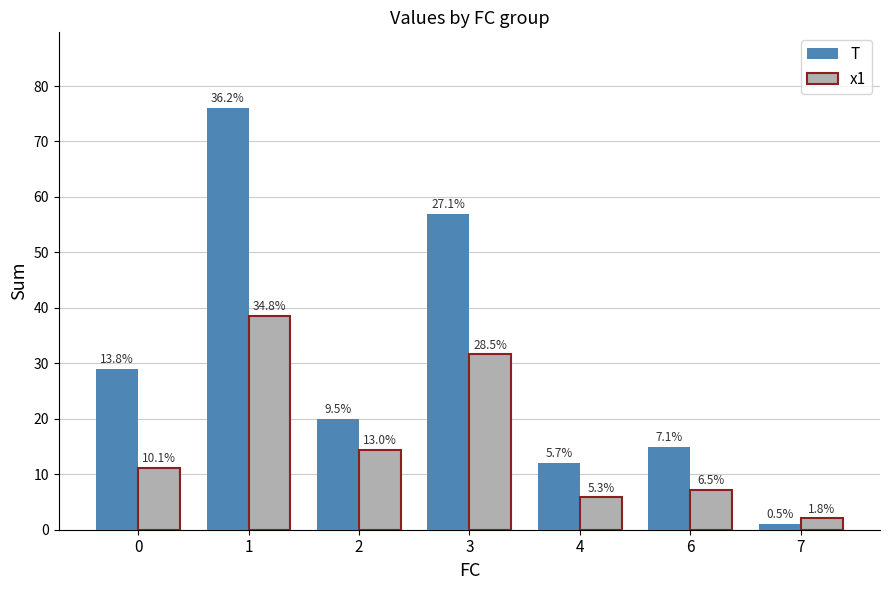

Reading right to left, transcribe all the data shown in this chart.

T: 7=1.0	6=15.0	4=12.0	3=57.0	2=20.0	1=76.0	0=29.0
x1: 7=2.0	6=7.2	4=5.8	3=31.6	2=14.4	1=38.6	0=11.1